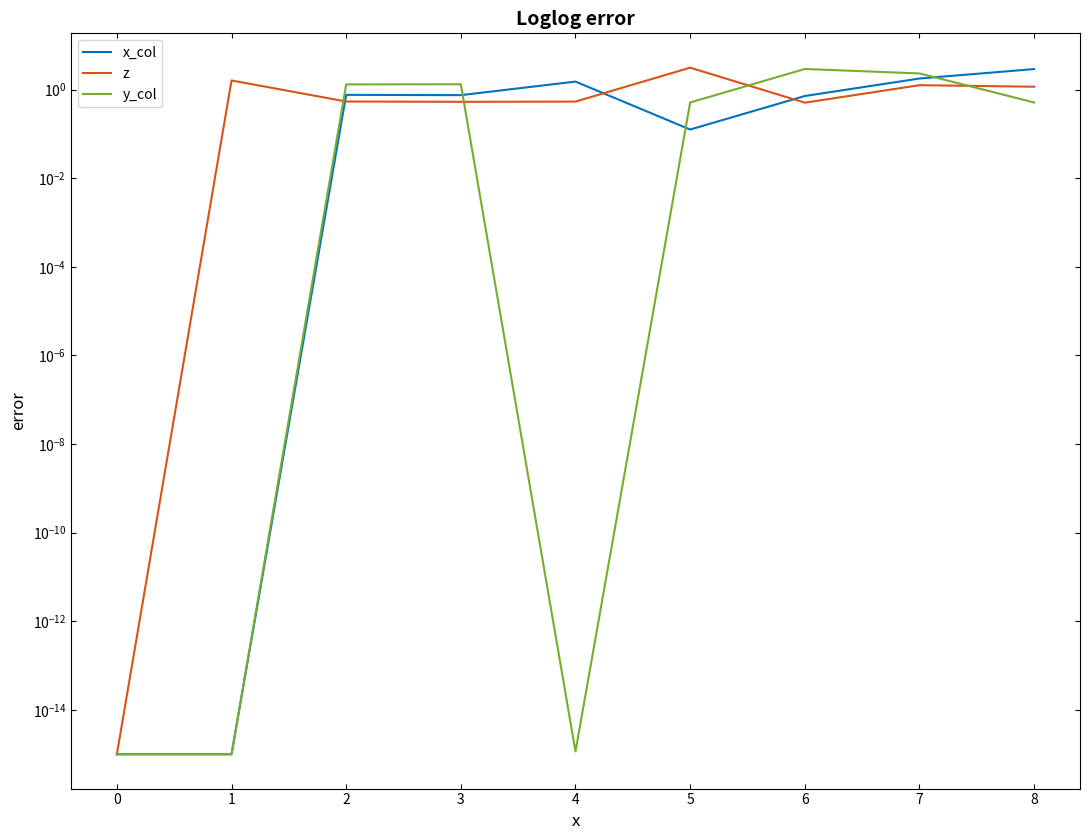

Reading right to left, extract all data points from this chart.

x_col: 2.9	1.8	0.7	0.1	1.5	0.7	0.8	0.0	0.0
z: 1.2	1.3	0.5	3.1	0.5	0.5	0.5	1.6	0.0
y_col: 0.5	2.3	2.9	0.5	0.0	1.3	1.3	0.0	0.0